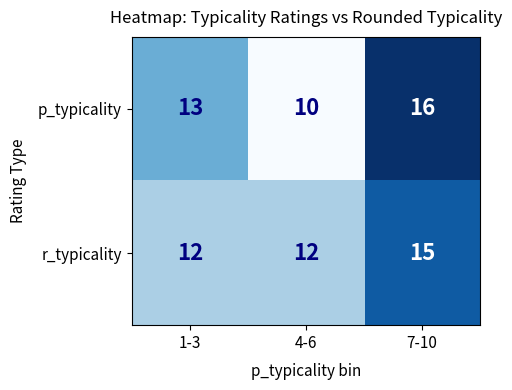

What is the smallest value displayed?

10